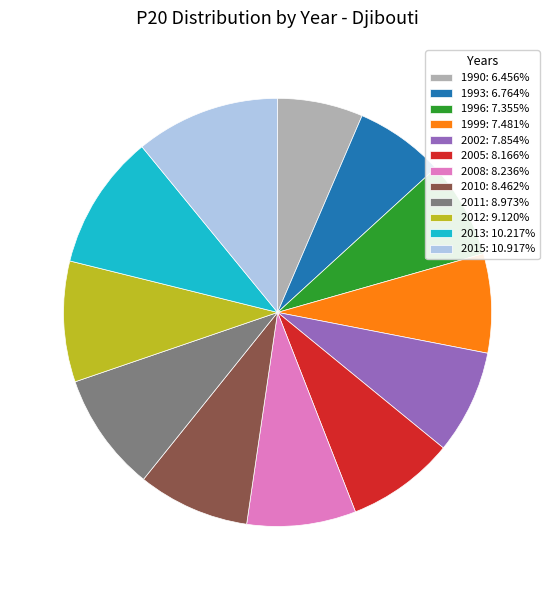

The 2002 slice represents 8% of the pie. True or false?

True